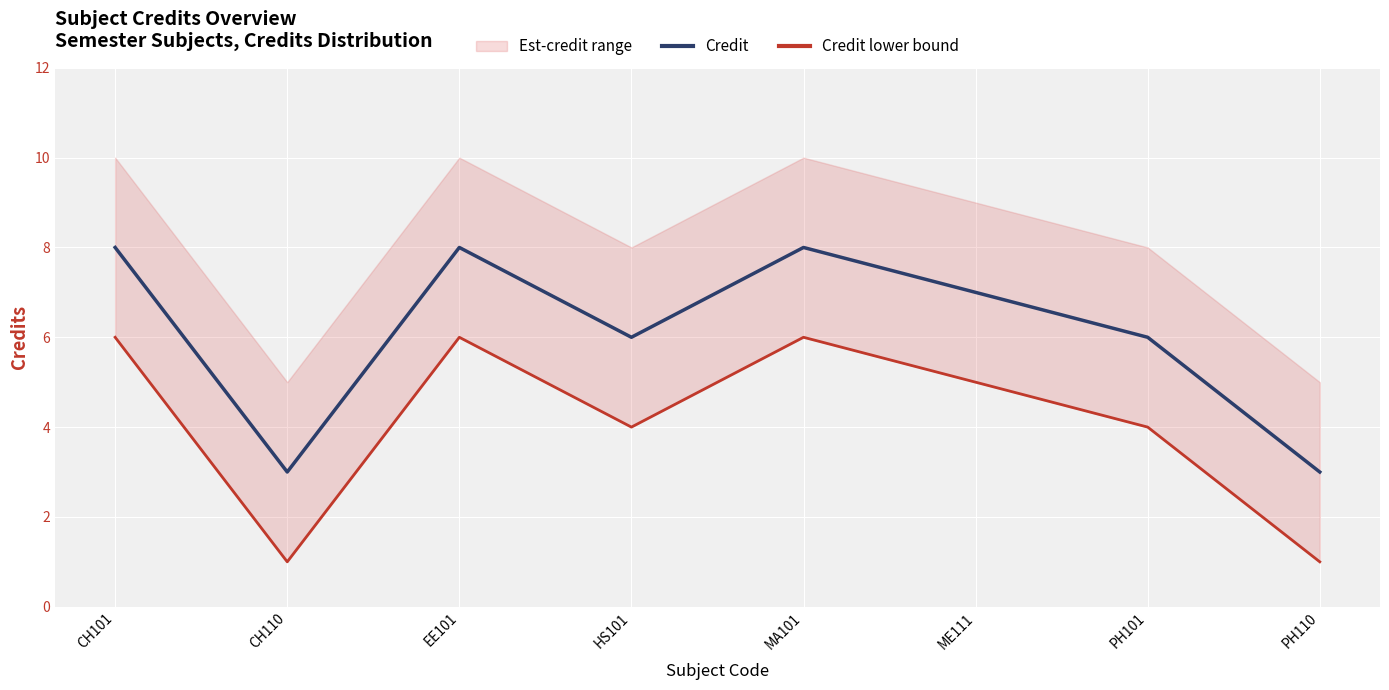

What is the maximum value for Credit?

8